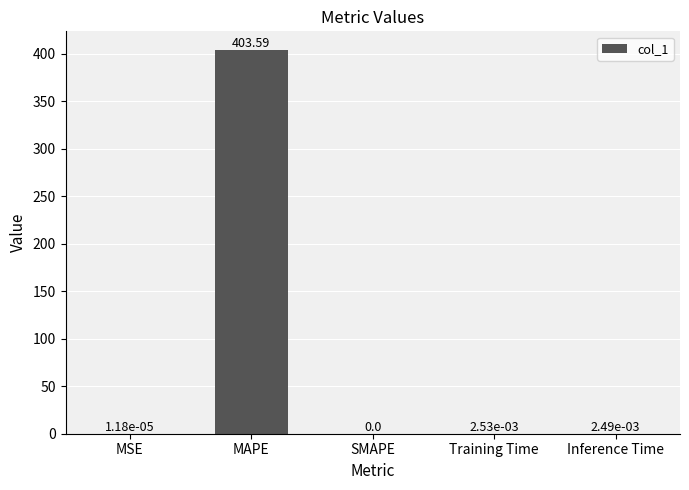

What is the change in value from MAPE to Training Time?

-403.6